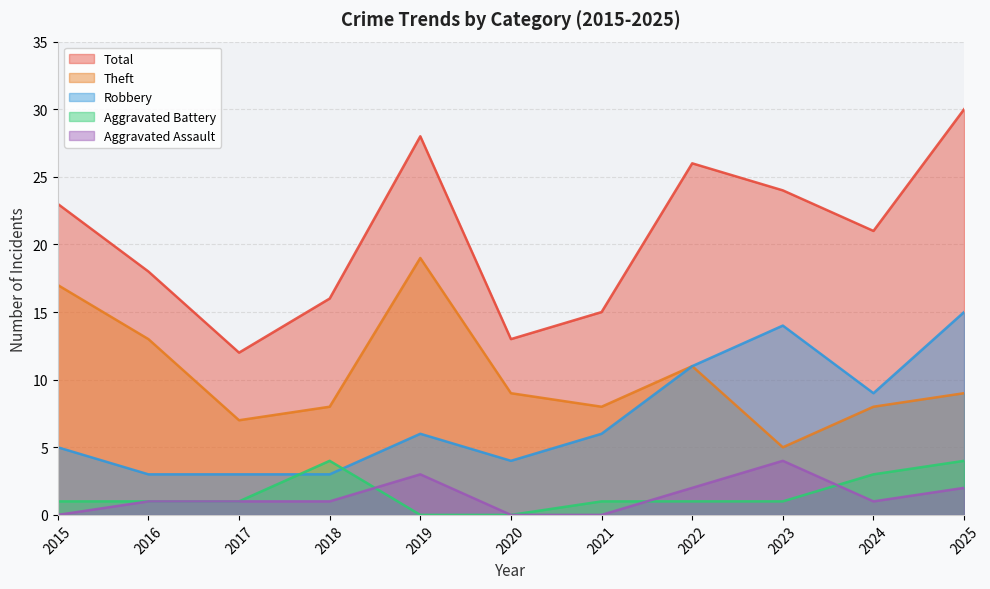

Is the value of Total at 2015 greater than the value of Robbery at 2022?

Yes